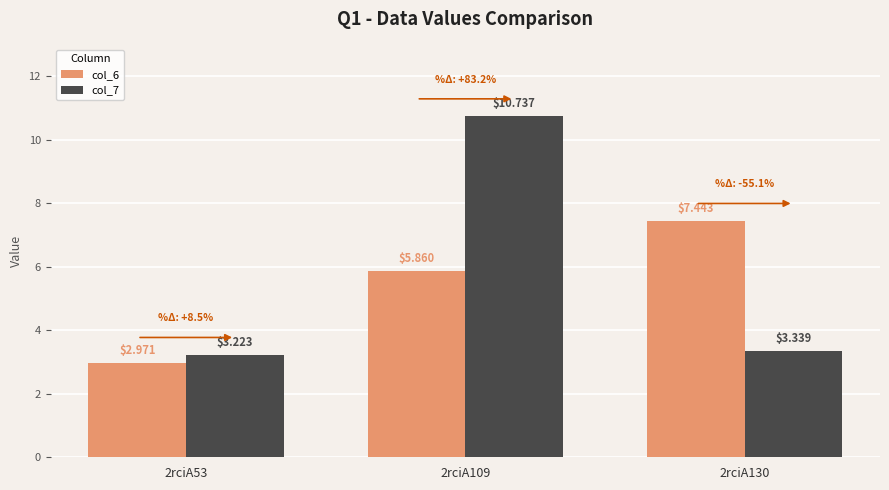

Which series has the widest spread of values?

col_7